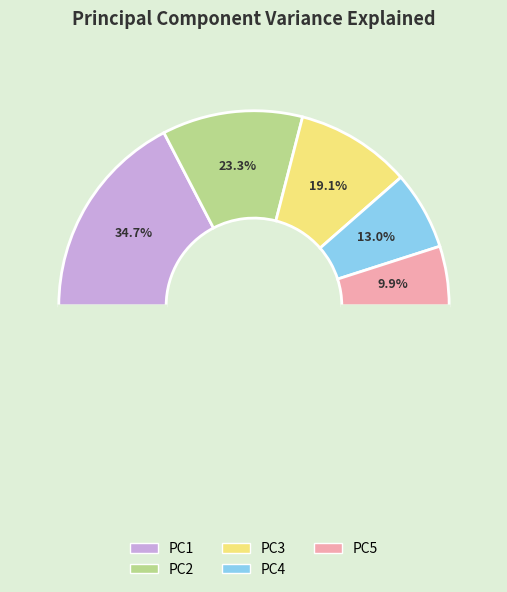

Rank the categories by value from highest to lowest.

PC1, PC2, PC3, PC4, PC5